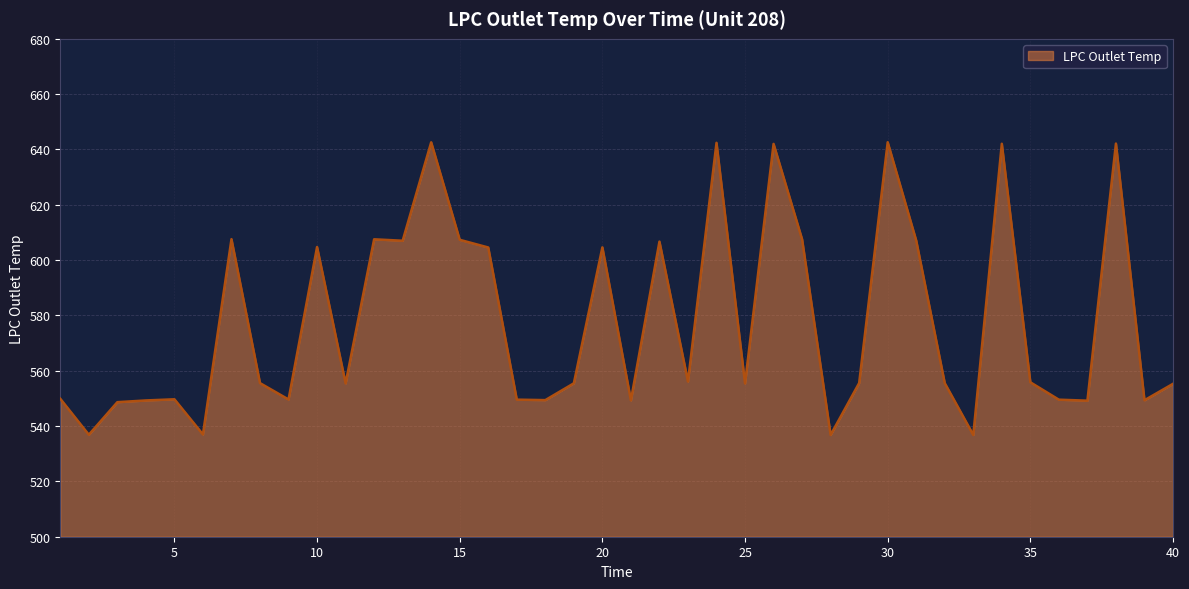

What is the difference between the maximum and minimum values?

105.8